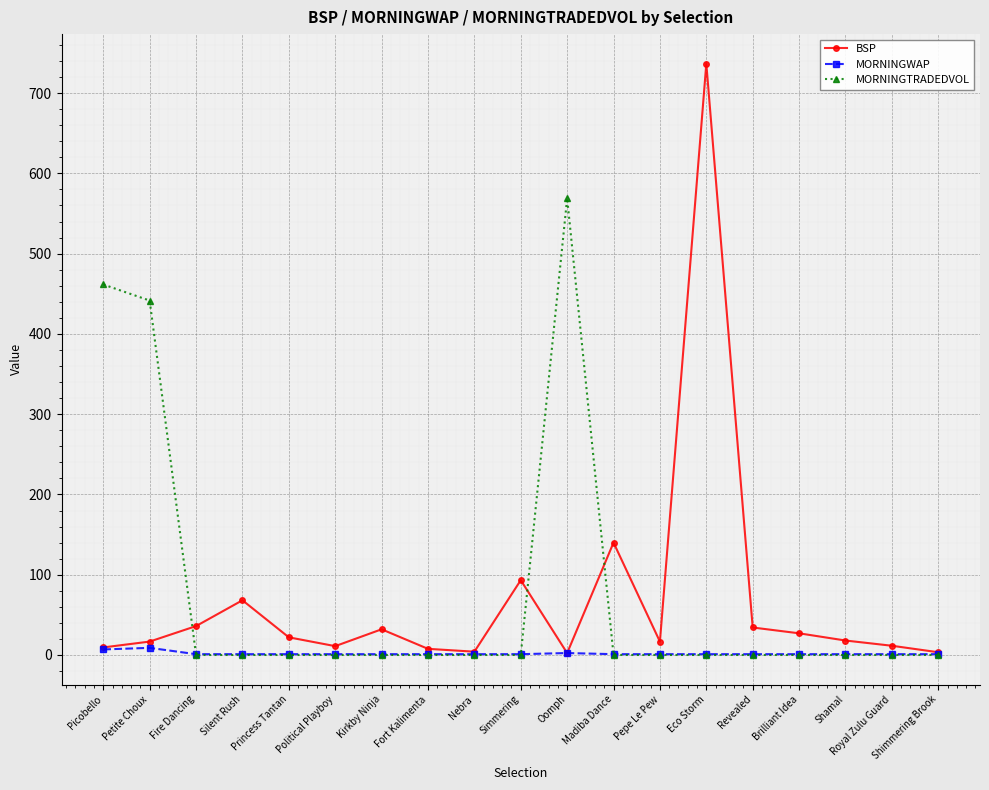

What is the total value across all series at Simmering?

94.2